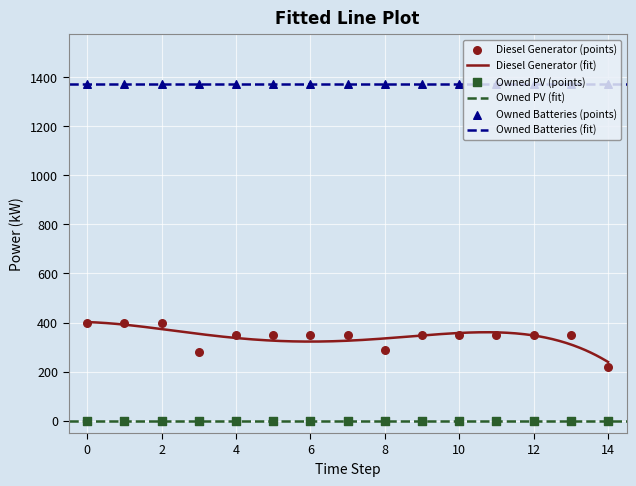

Which series has the largest Y range (max minus min)?

Diesel Generator